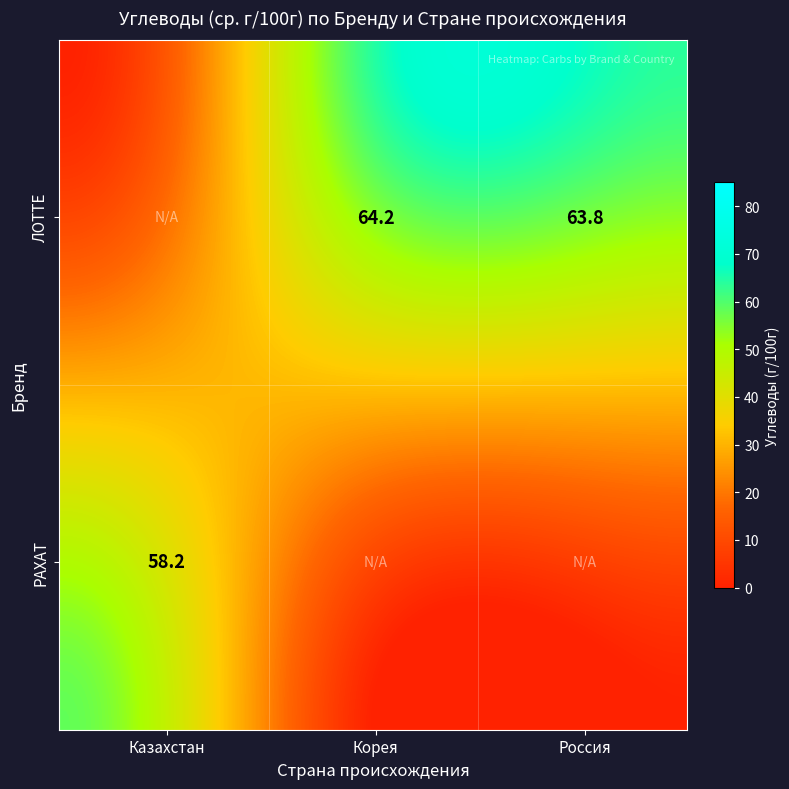

True or false: ЛОТТЕ has a value of 34.1 at ЛОТТЕ.

False